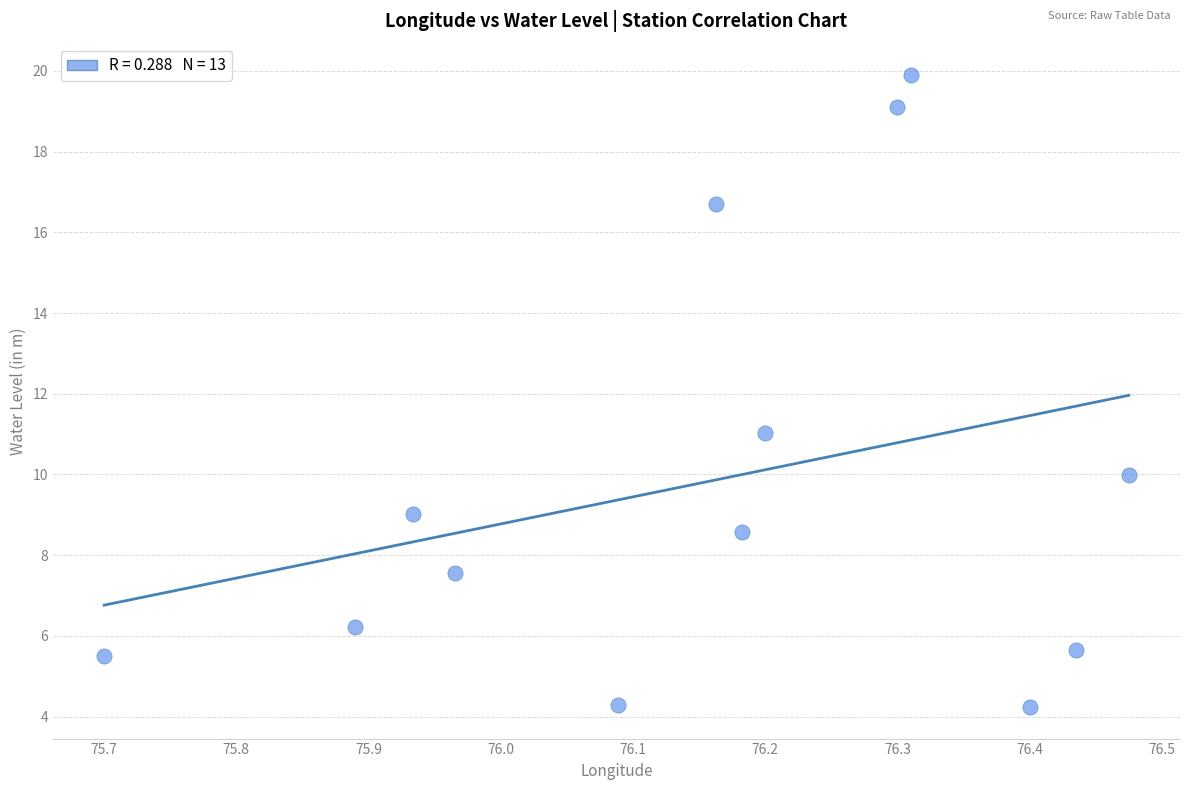

What is the range of X values (max minus min)?

0.8